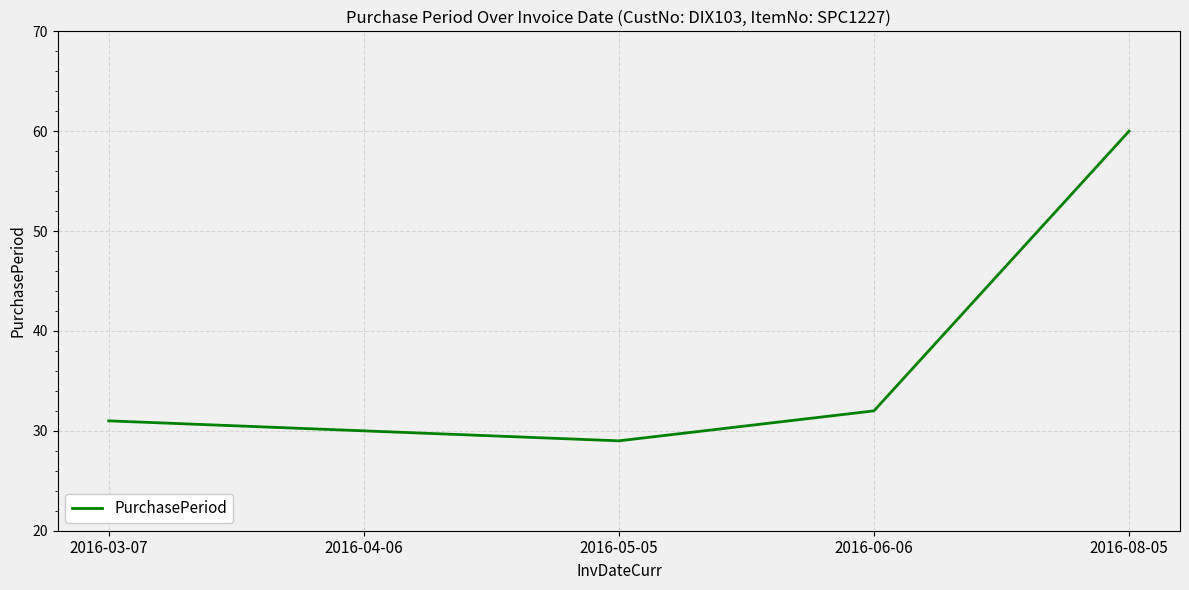

What is the greatest value displayed?

60